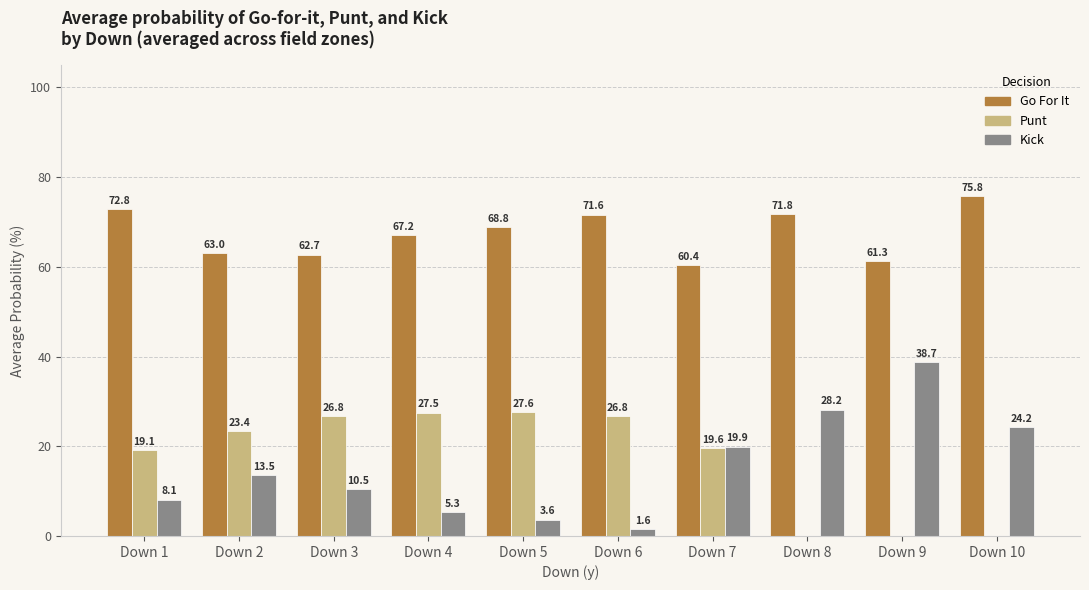

What is the maximum value shown in the chart?

75.8